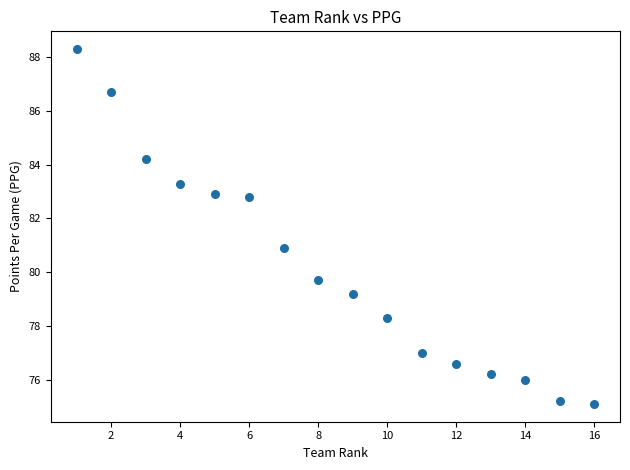

What is the range of X values (max minus min)?

15.0